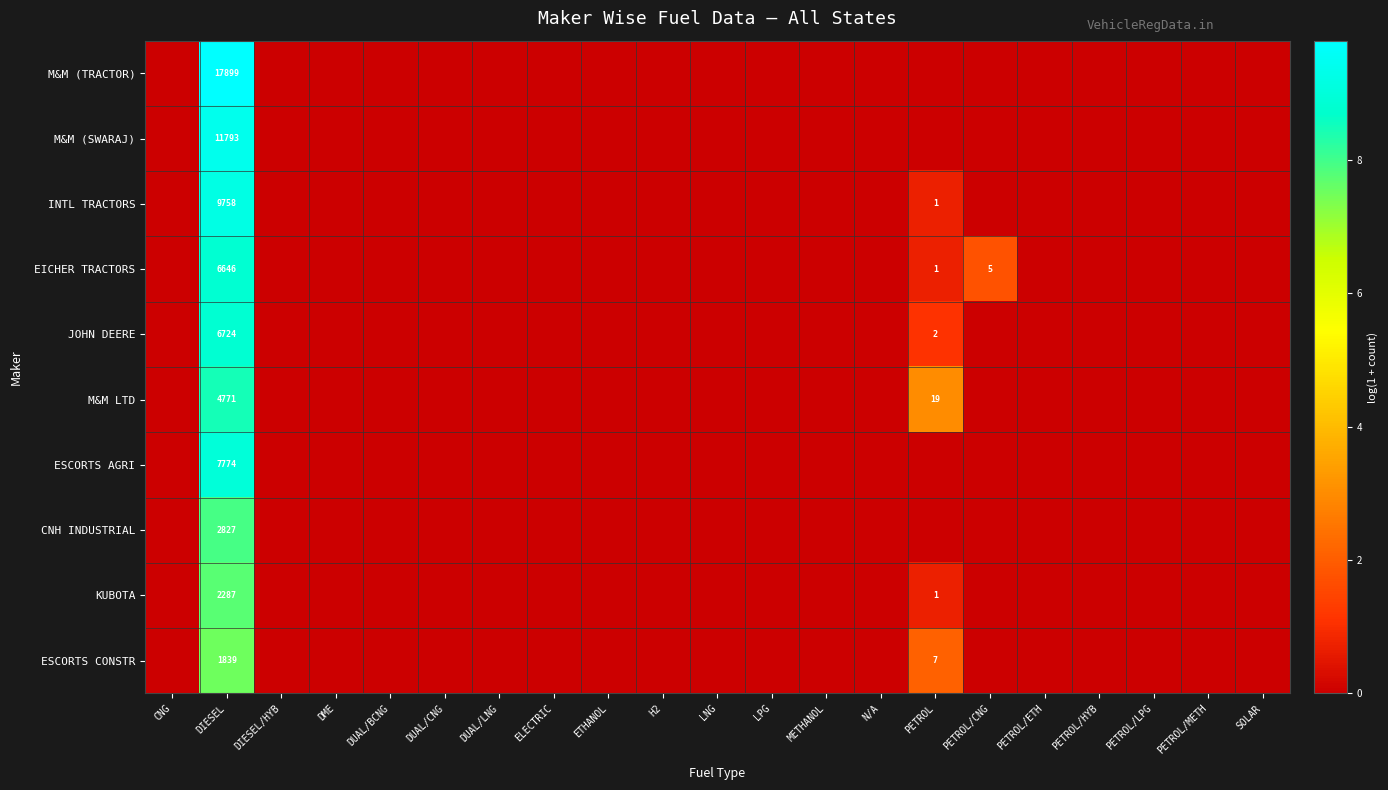

What is the spread (max minus min) of values at DIESEL?

16060